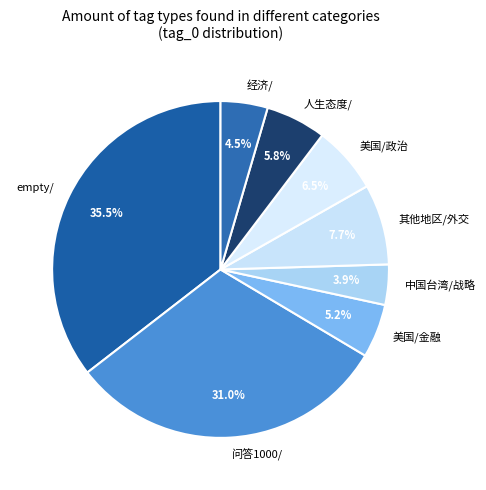

True or false: 问答1000/ accounts for 10% of the total.

False